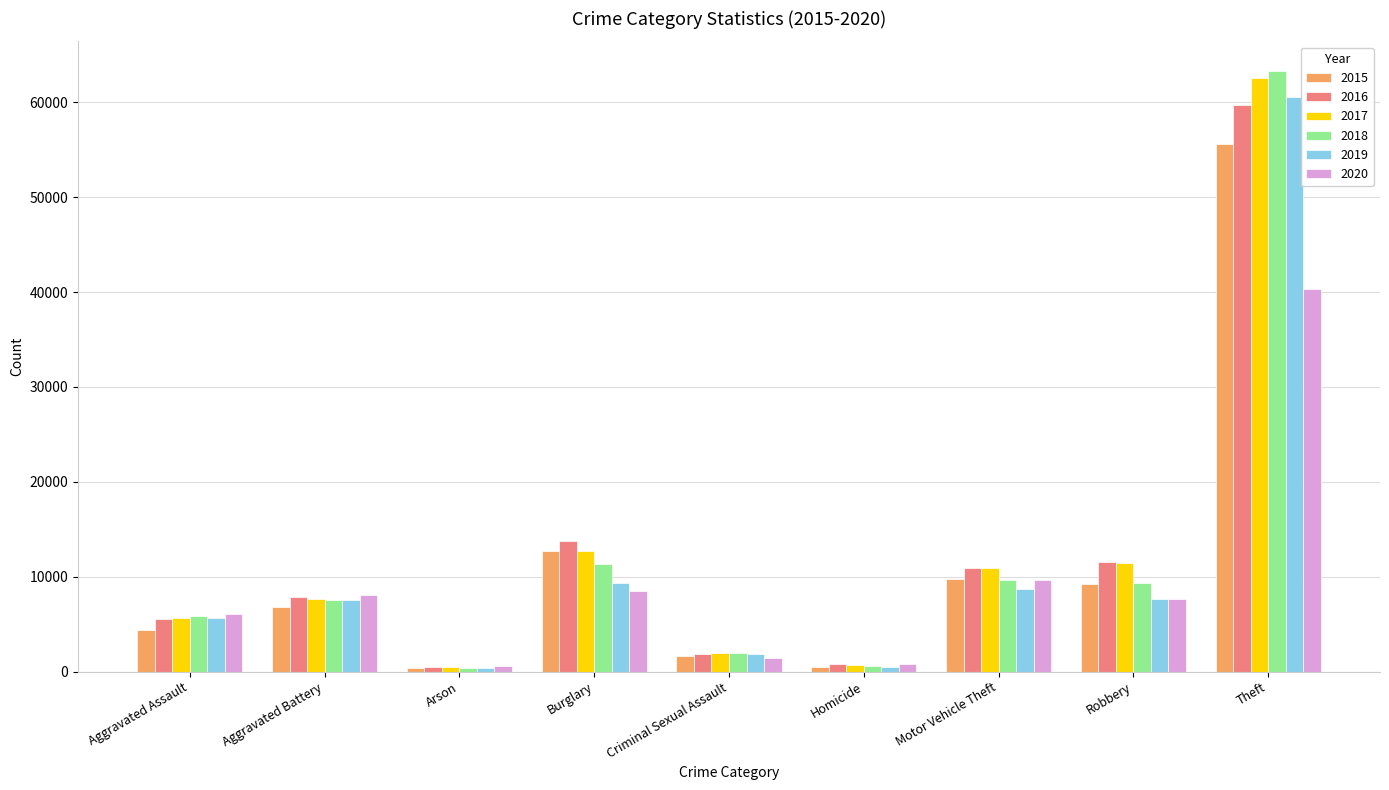

The value of 2018 at Theft is 89337. True or false?

False